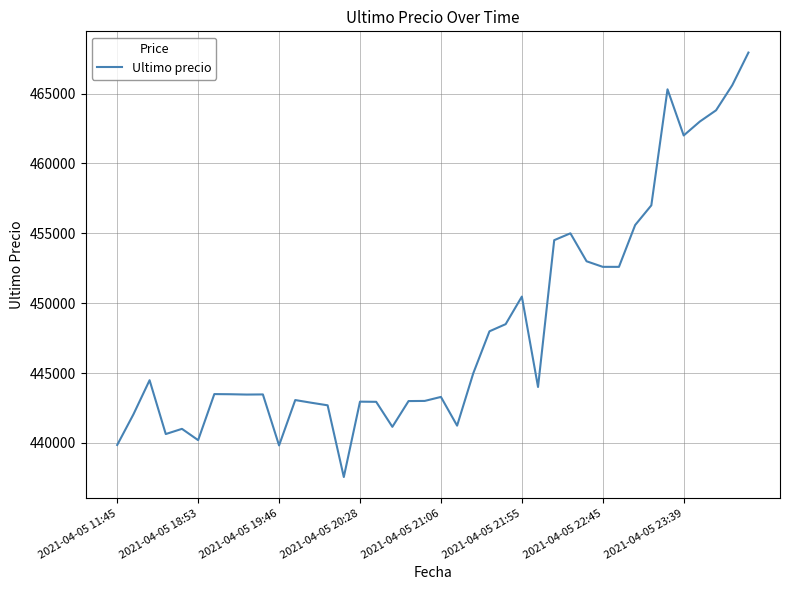

Is this an area chart (filled region under the line)?

No